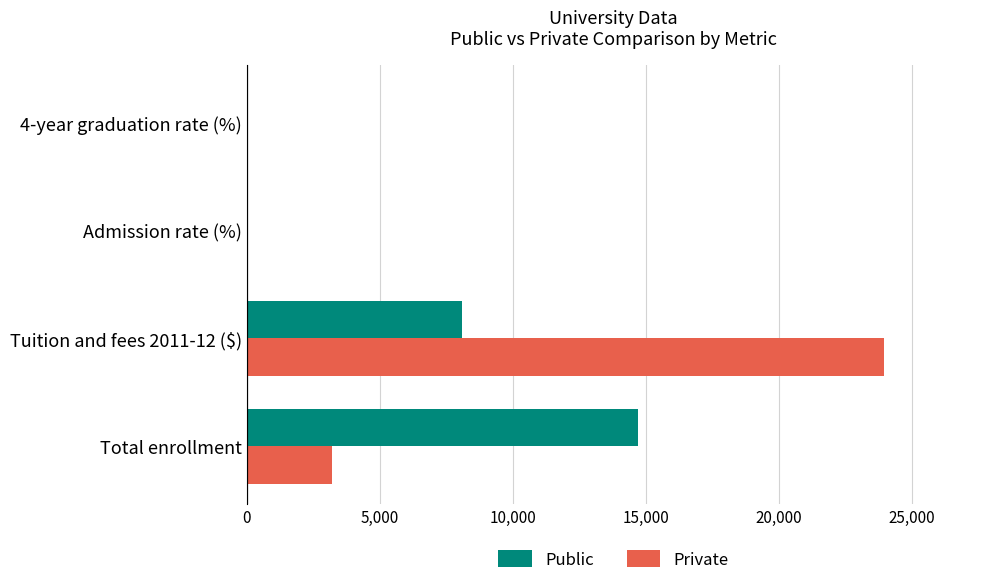

Where is Private nearest to the value 11990?

Total enrollment